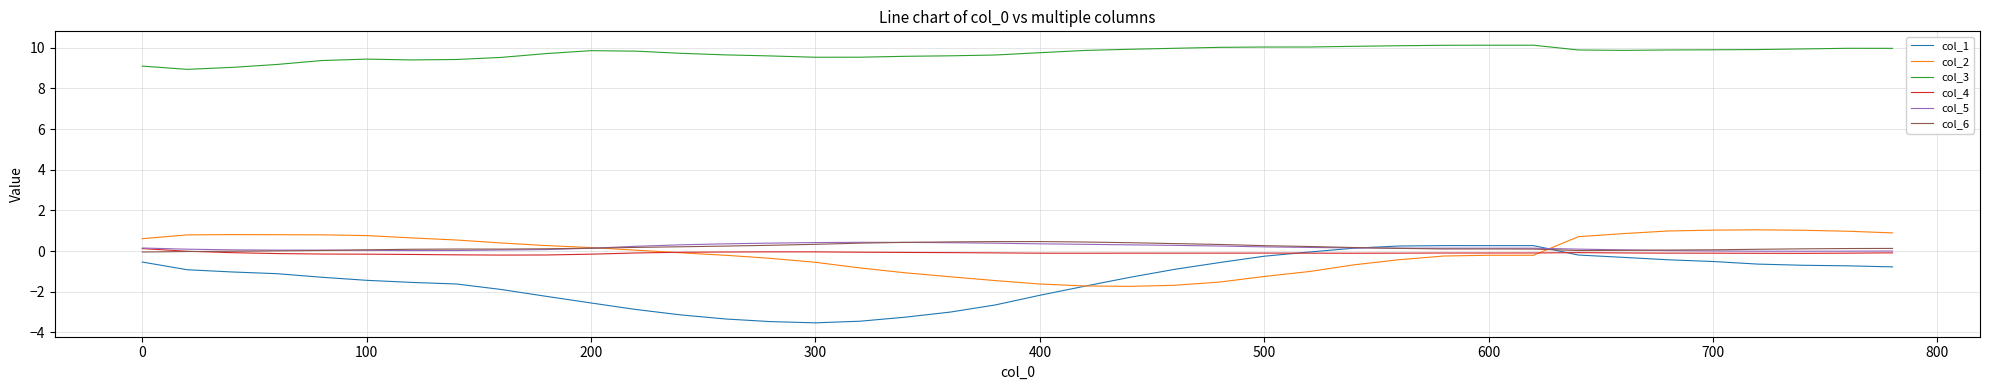

What is the minimum value shown in the chart?

-3.5